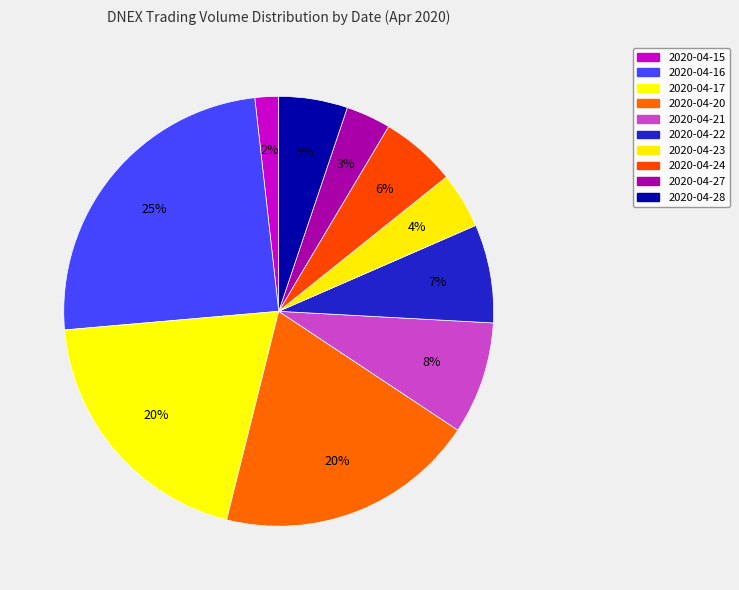

Count the number of slices in the pie.

10